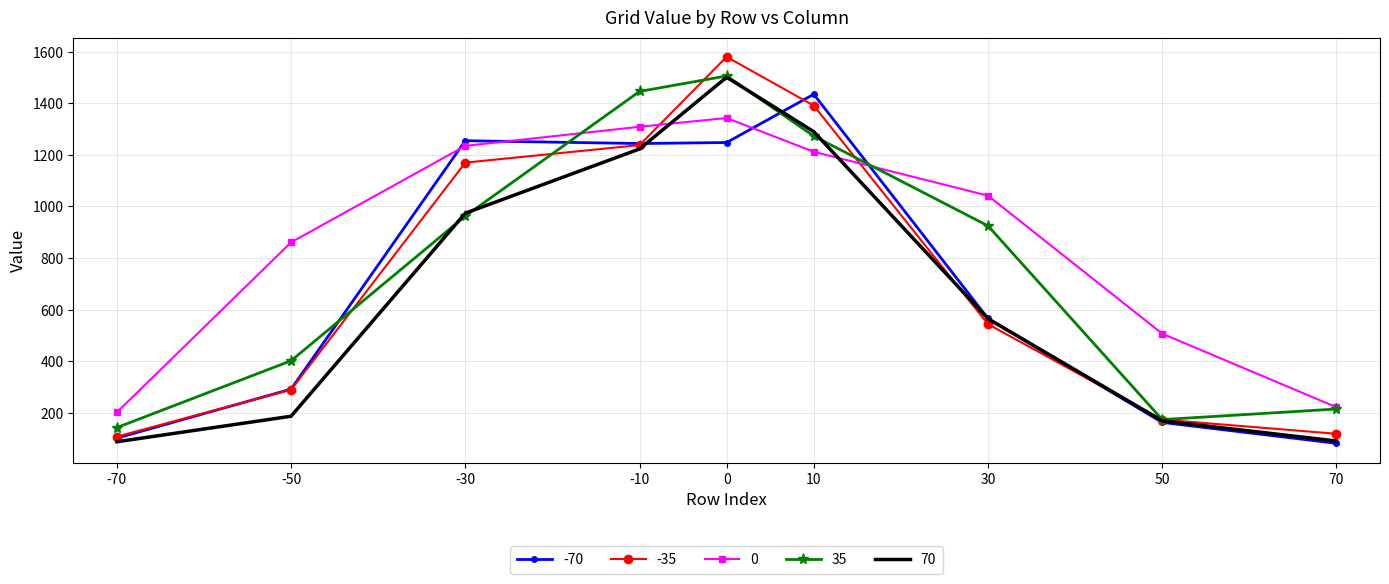

What is the difference between the highest and lowest values at 70?

140